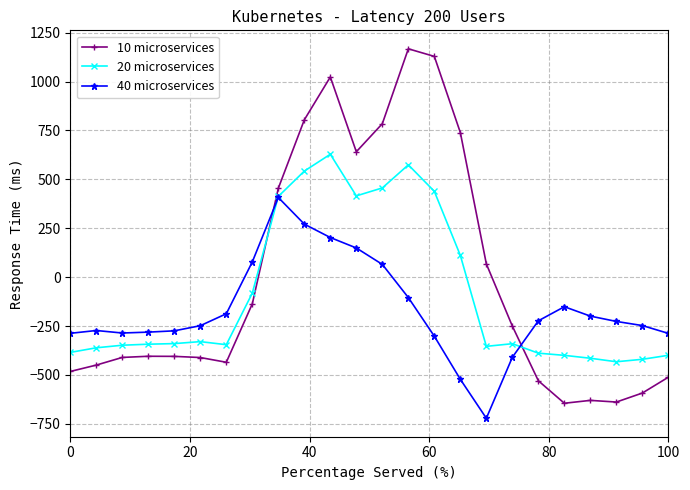

True or false: 20 microservices has more than 2 points higher than both neighbors.

True